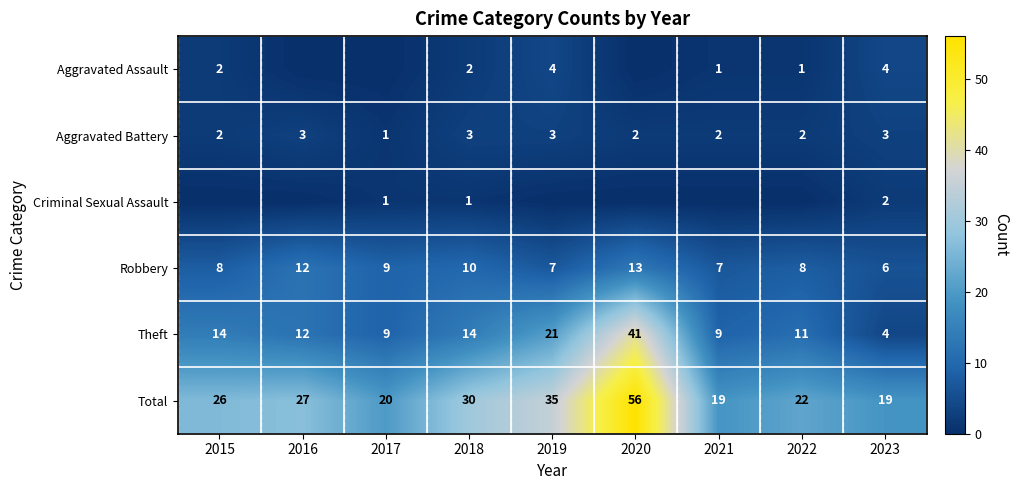

What is the spread (max minus min) of values at 2023?

17